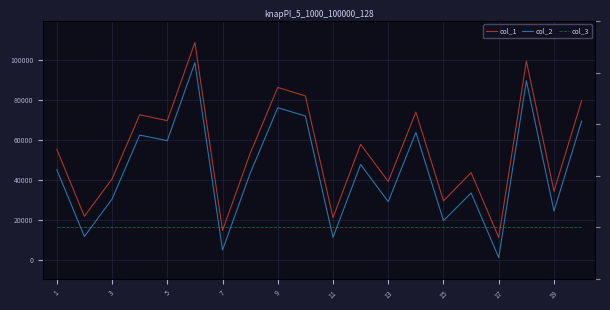

How many data points in col_1 are less than 55252?

10